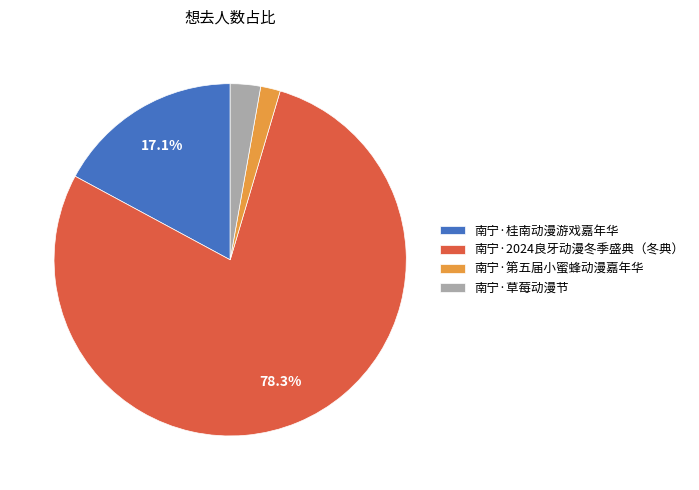

How many segments does this pie chart have?

4